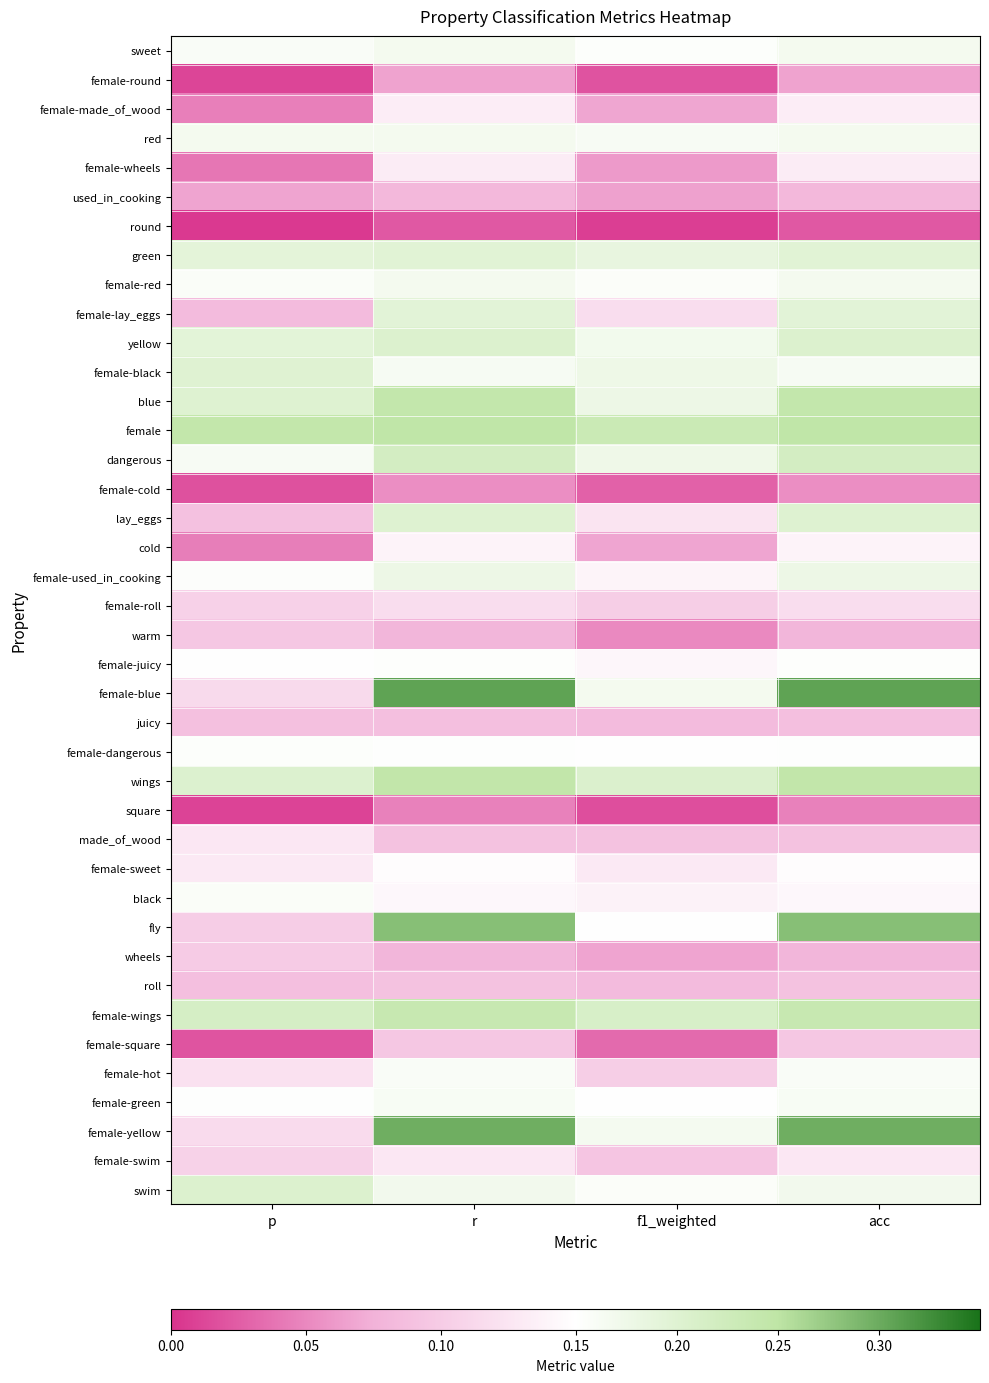

Which label corresponds to the smallest value in the chart?

p